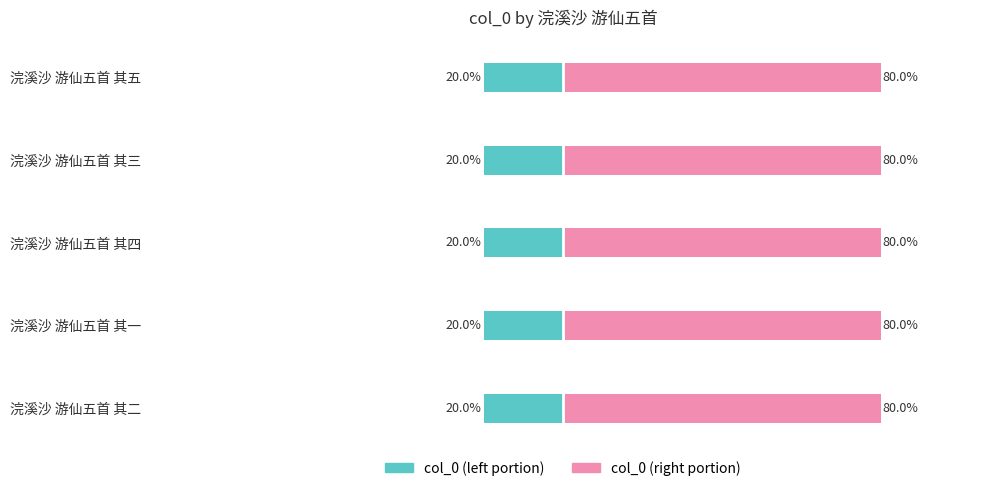

Which has a higher value, 浣溪沙 游仙五首 其三 or 浣溪沙 游仙五首 其二?

浣溪沙 游仙五首 其二